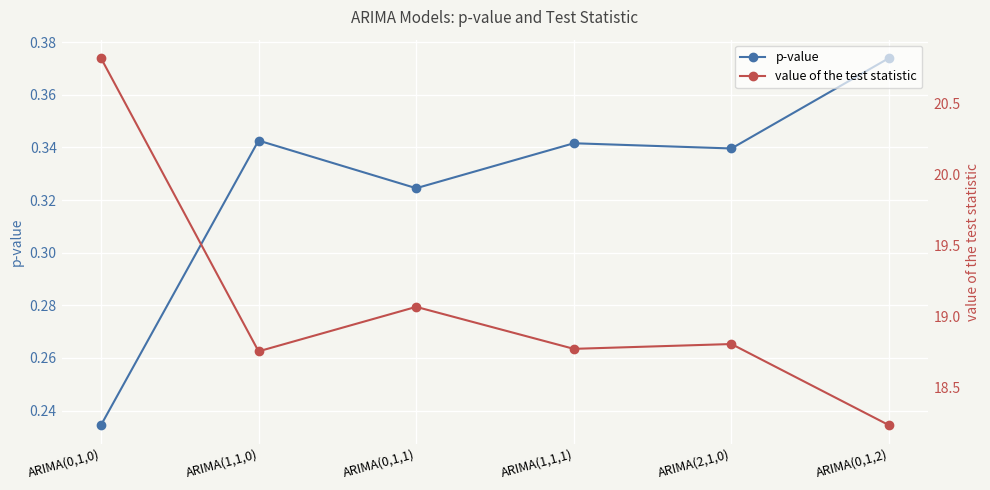

True or false: value of the test statistic and p-value cross at least once.

False